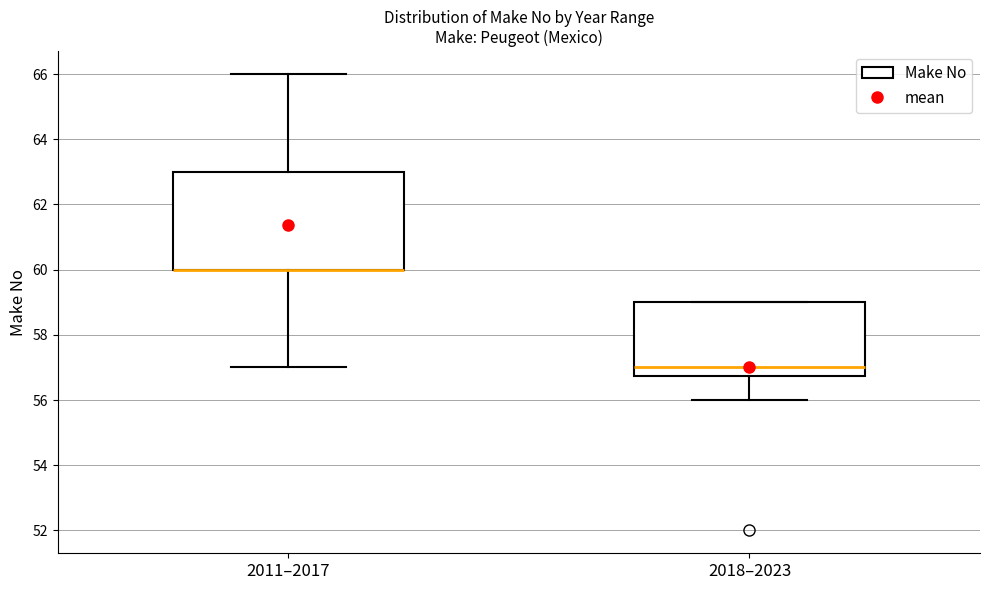

Reading left to right, transcribe this box plot: for each box, give where its median line is, the range the box spans, and where its two whiskers end, as read against the y-axis. The values are not printed on the chart, so give them approximately, as read against the axis.

2011–2017: median 60.0 (drawn on the box's lower edge), box 60.0 to 63.0, whiskers 57.0 to 66.0
2018–2023: median 57.0, box 56.8 to 59.0, whiskers 56.0 to 59.0